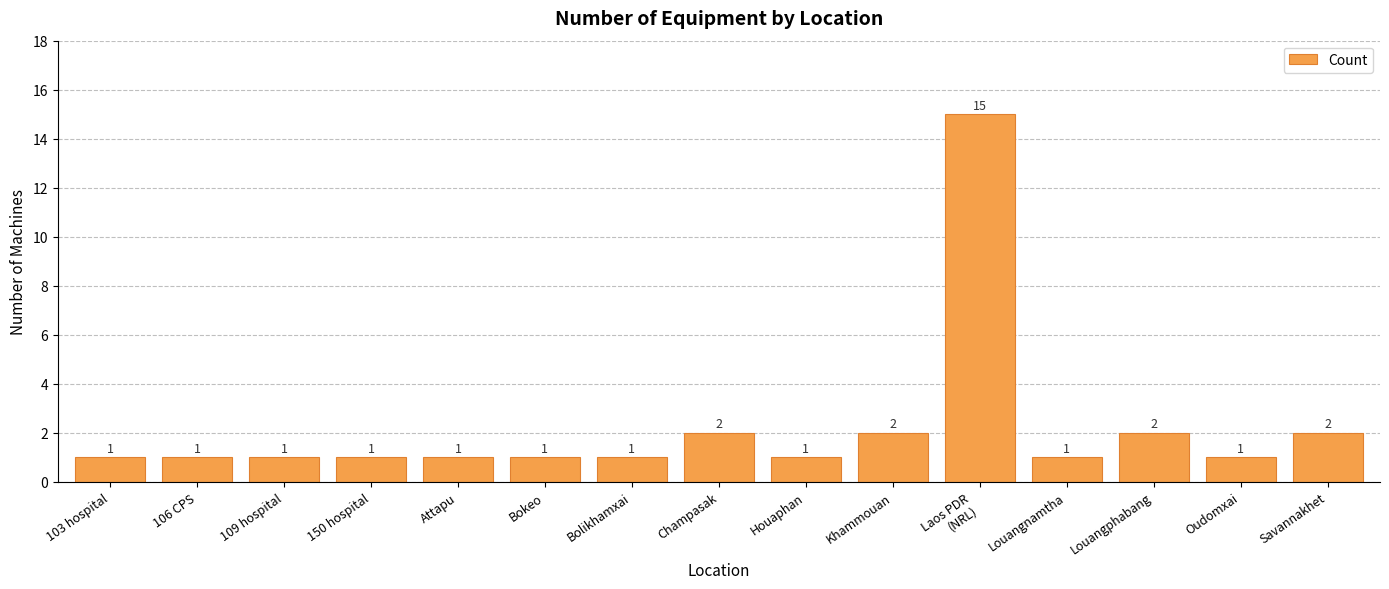

What is the ratio of the value at 103 hospital to the value at Oudomxai?

1.0